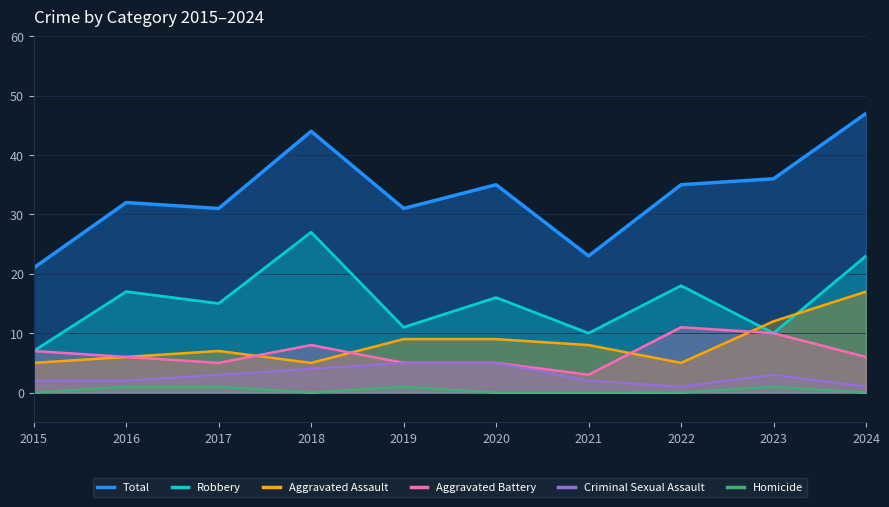

The value of Criminal Sexual Assault at 2022 is 1. True or false?

True